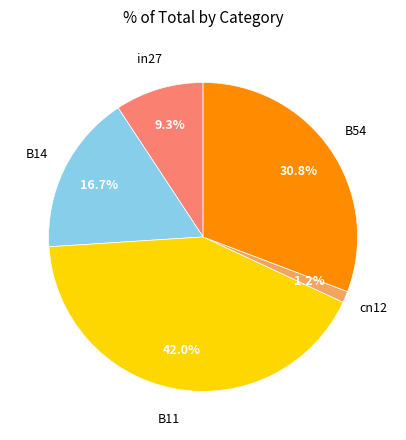

Is there a majority slice in this chart?

No